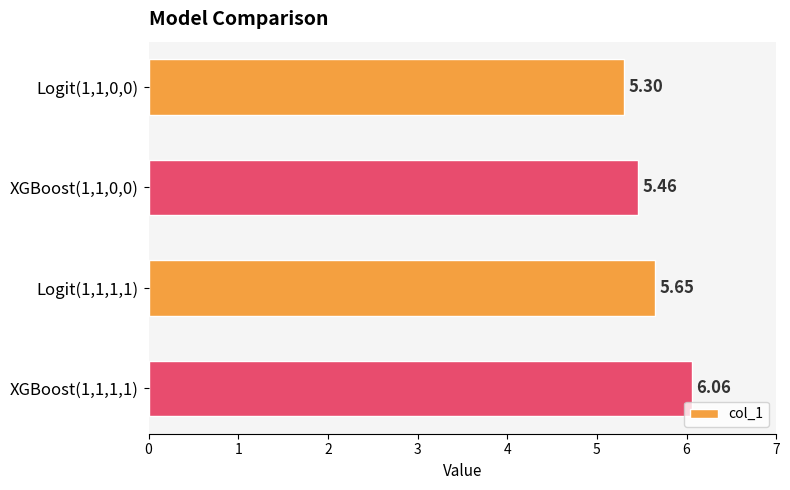

What is the difference between the maximum and minimum values?

0.8